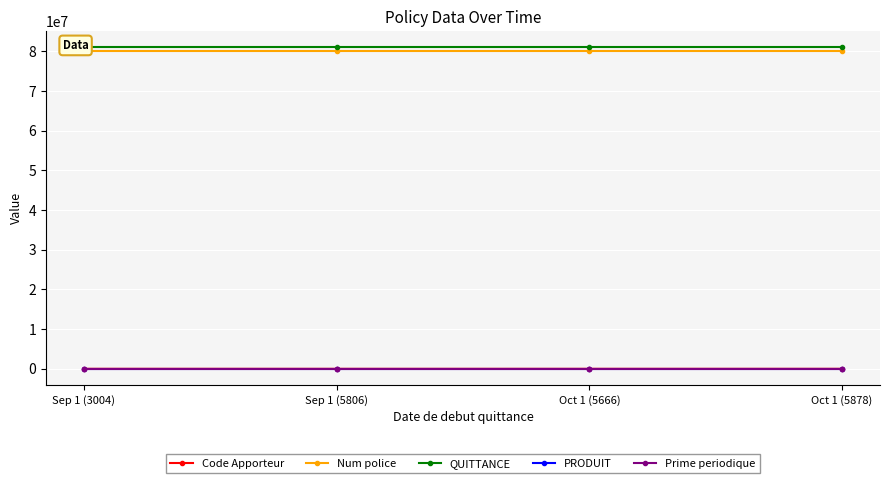

Where is PRODUIT nearest to the value 8000?

Sep 1 (3004)